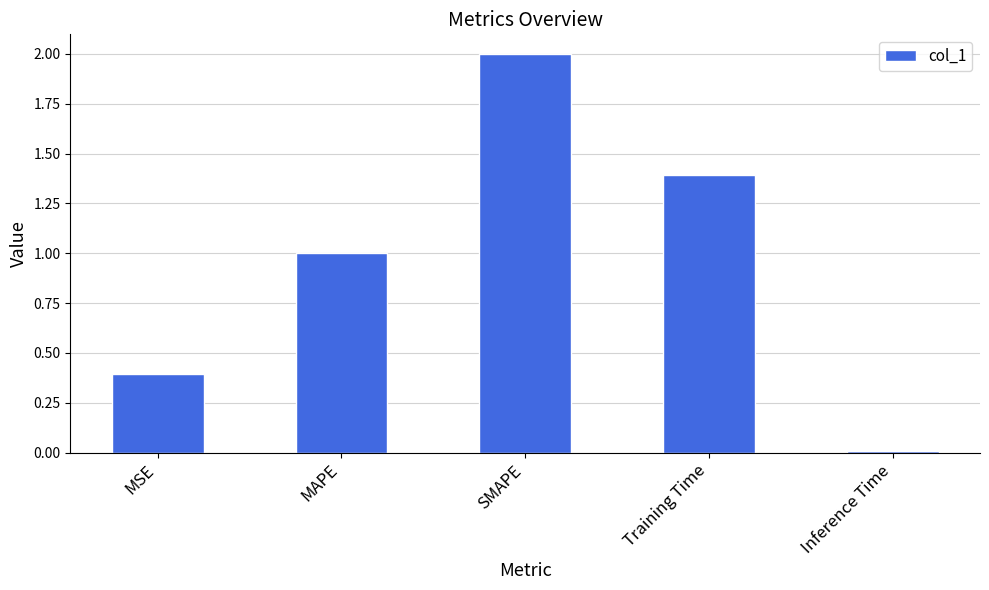

Rank the categories by value from highest to lowest.

SMAPE, Training Time, MAPE, MSE, Inference Time